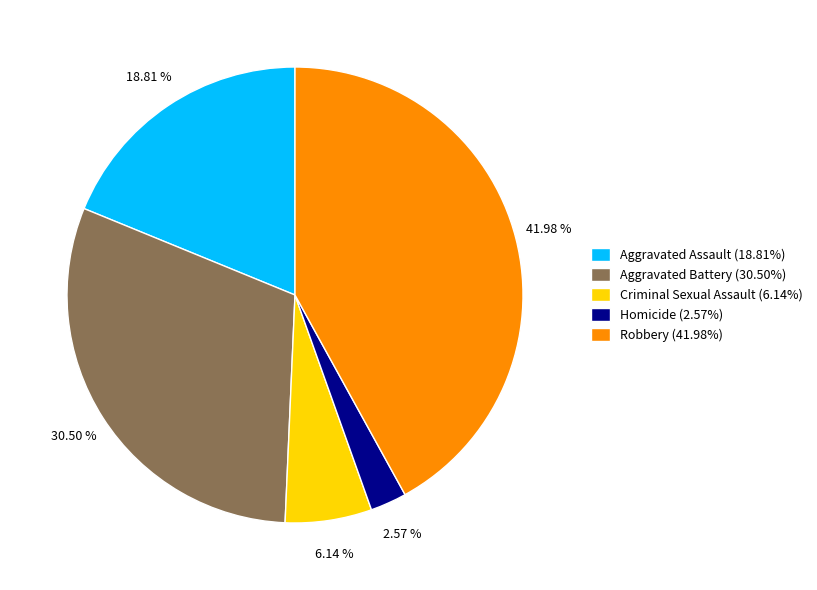

Do Aggravated Assault and Criminal Sexual Assault together represent more than half of the pie?

No